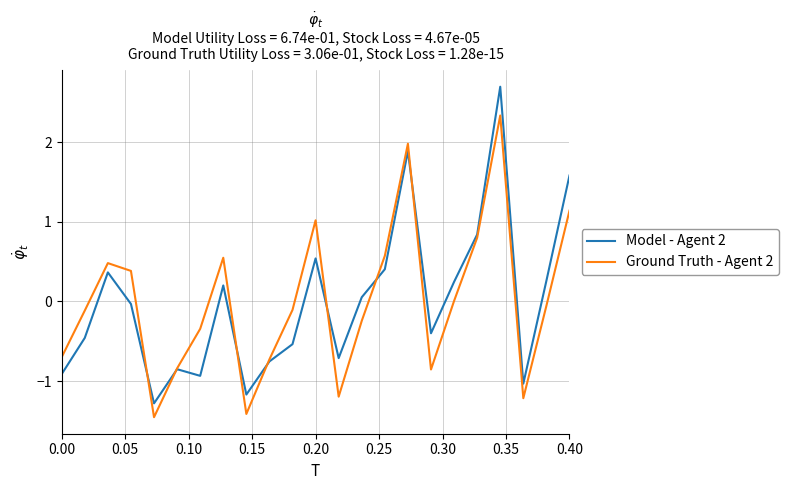

What is the minimum value for Model - Agent 2?

-1.3